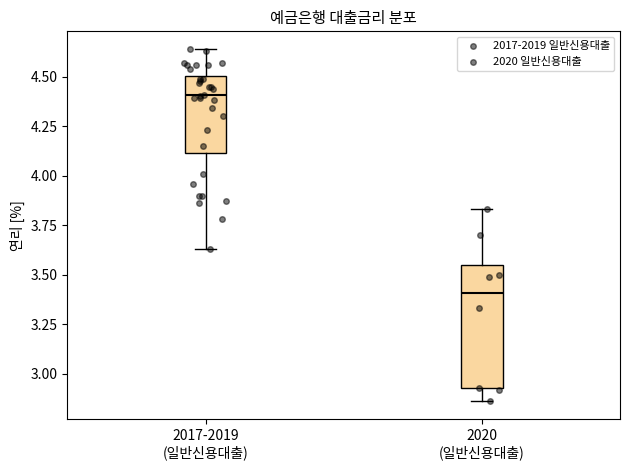

Which box is the tallest, from its lower edge to its upper edge?

2020 (일반신용대출)